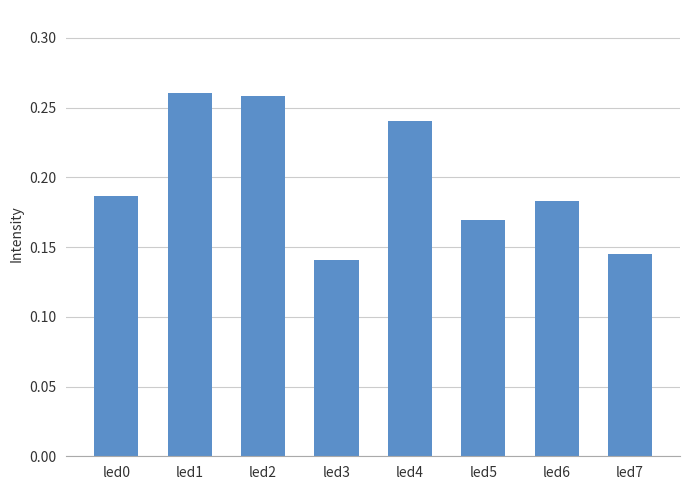

Count the values in the range 0 to 1.

8